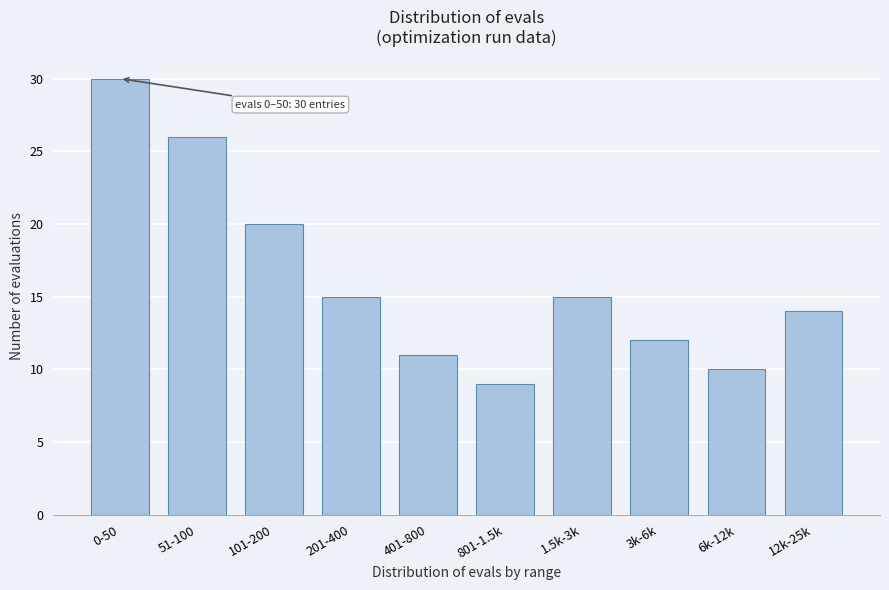

Reading left to right, transcribe all the data shown in this chart.

30	26	20	15	11	9	15	12	10	14